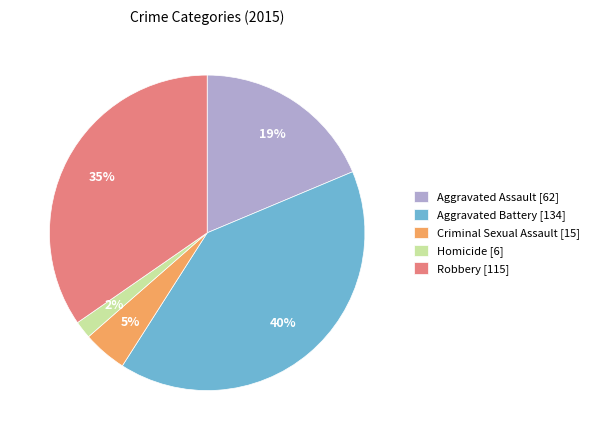

To the nearest percent, what percentage of the pie is Criminal Sexual Assault?

5%